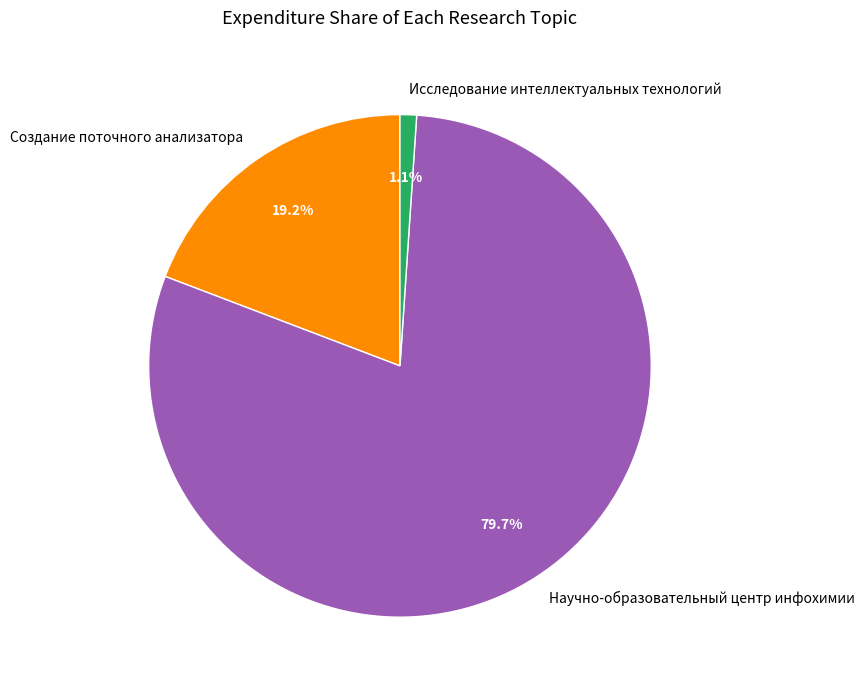

Which has a higher value, Создание поточного анализатора or Исследование интеллектуальных технологий?

Создание поточного анализатора